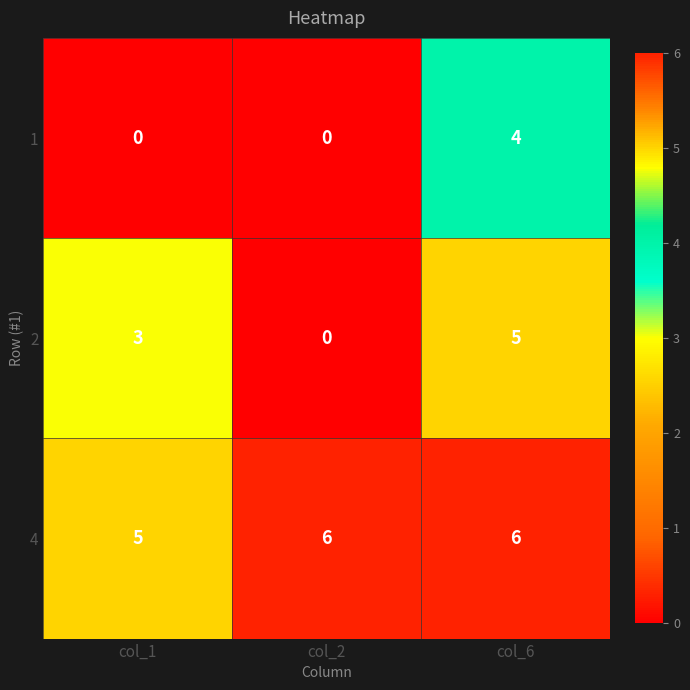

What is the maximum value shown in the chart?

6